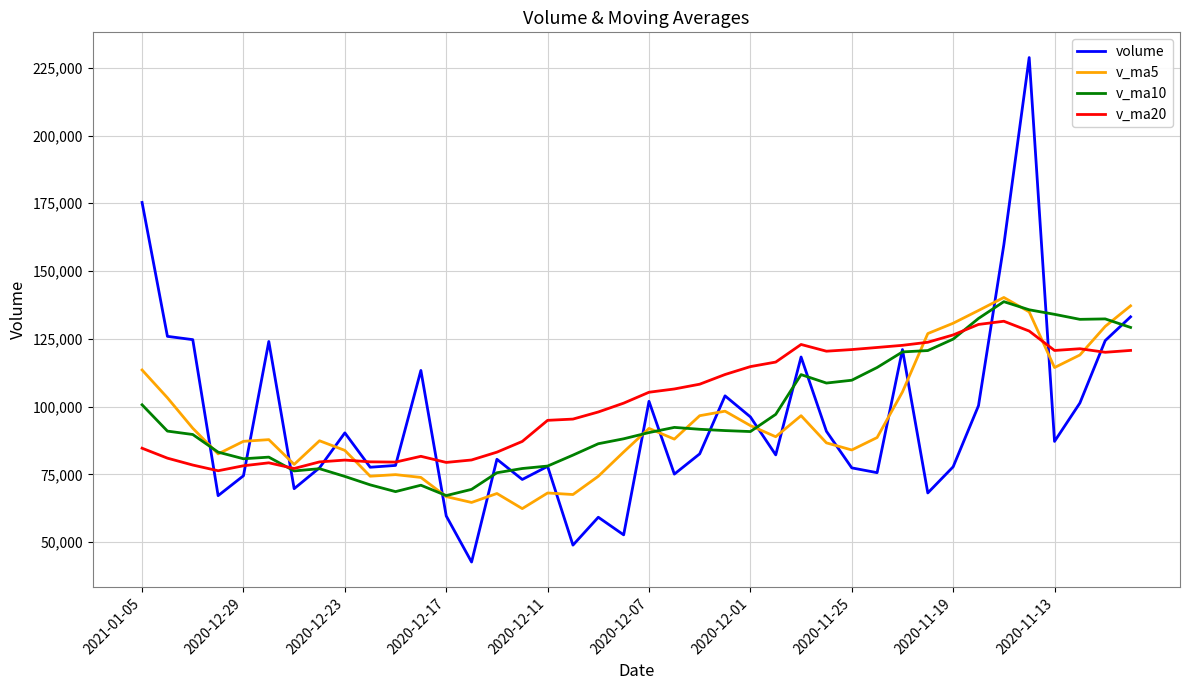

How many lines are shown in the chart?

4